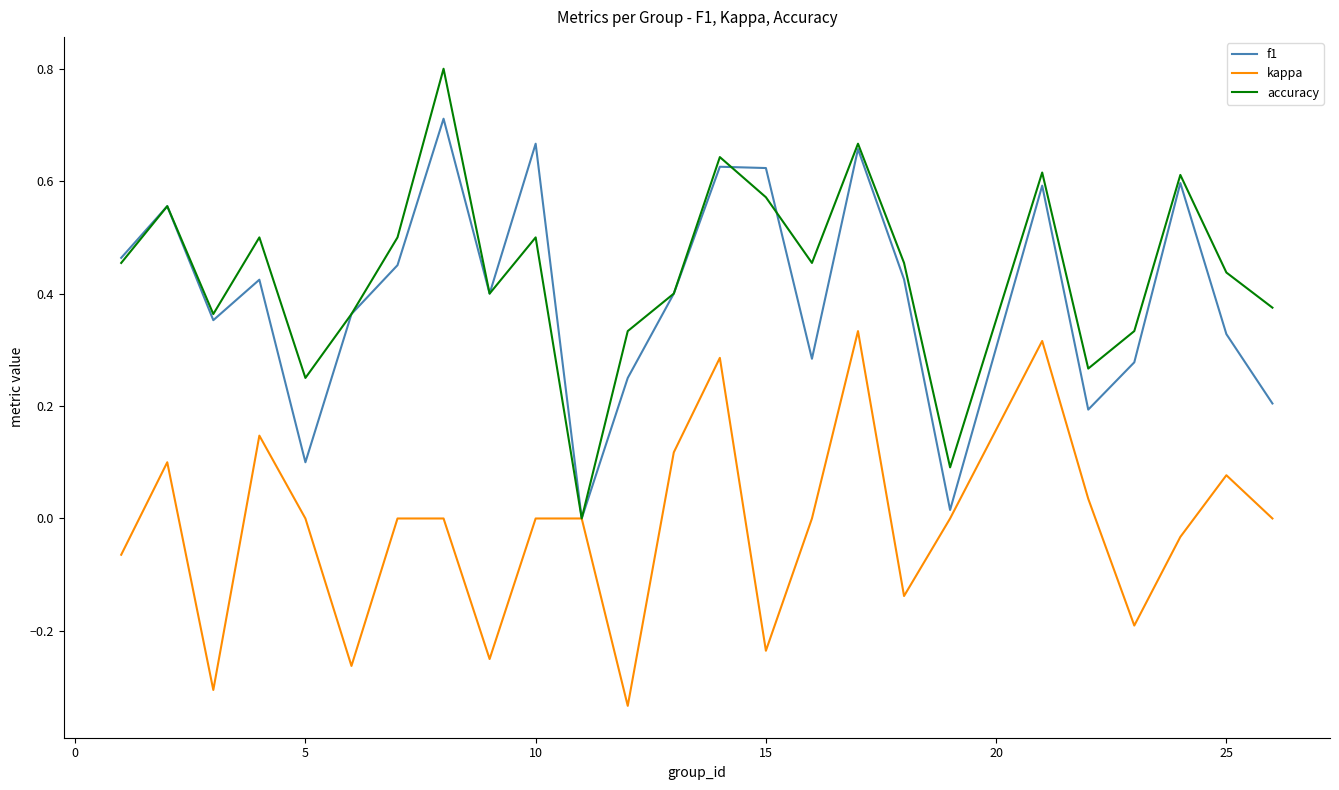

Which series has the largest range (max minus min)?

accuracy